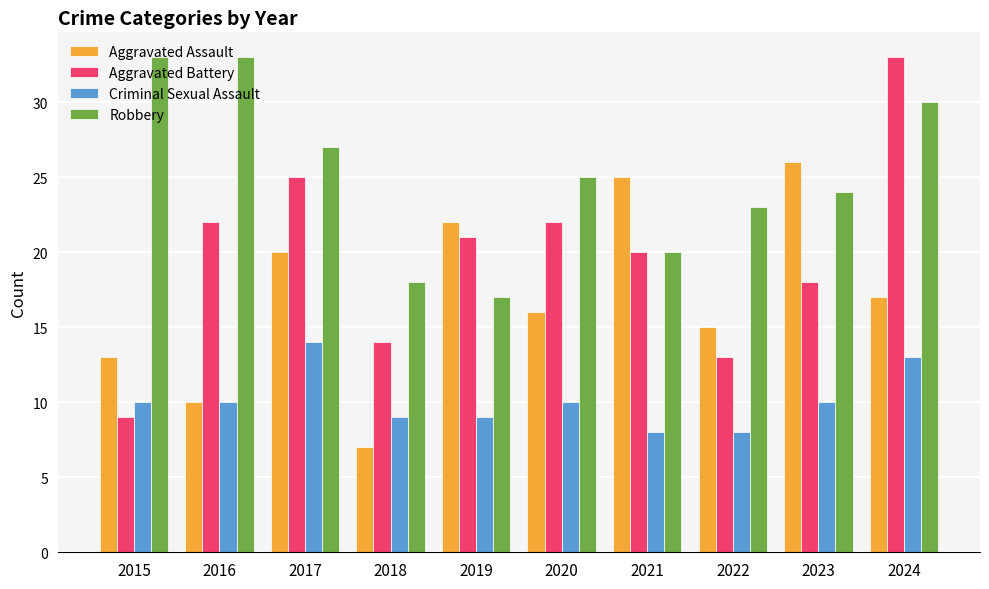

What is the maximum value for Aggravated Battery?

33